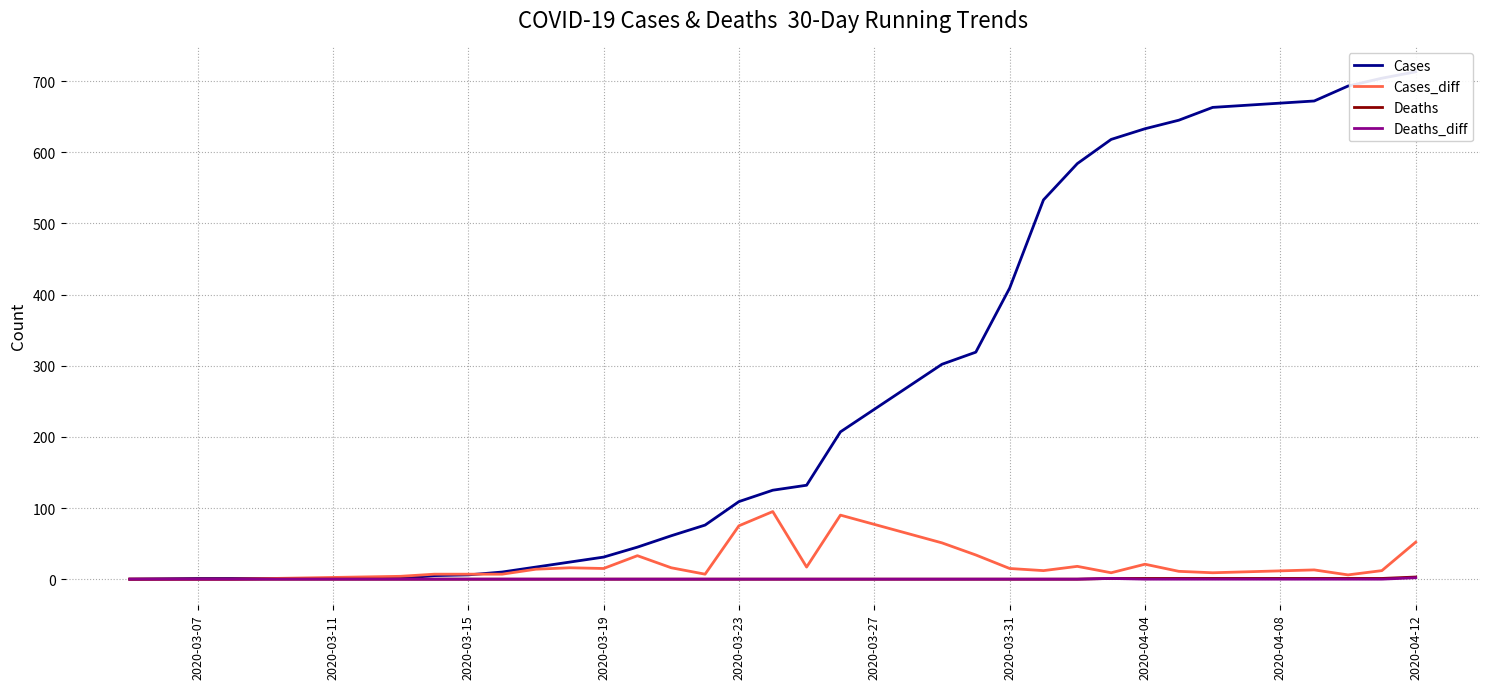

The value of Cases_diff at 2020-03-23 is 75. True or false?

True